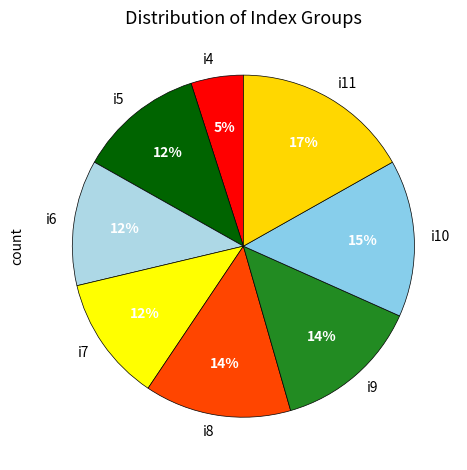

Count the number of slices in the pie.

8